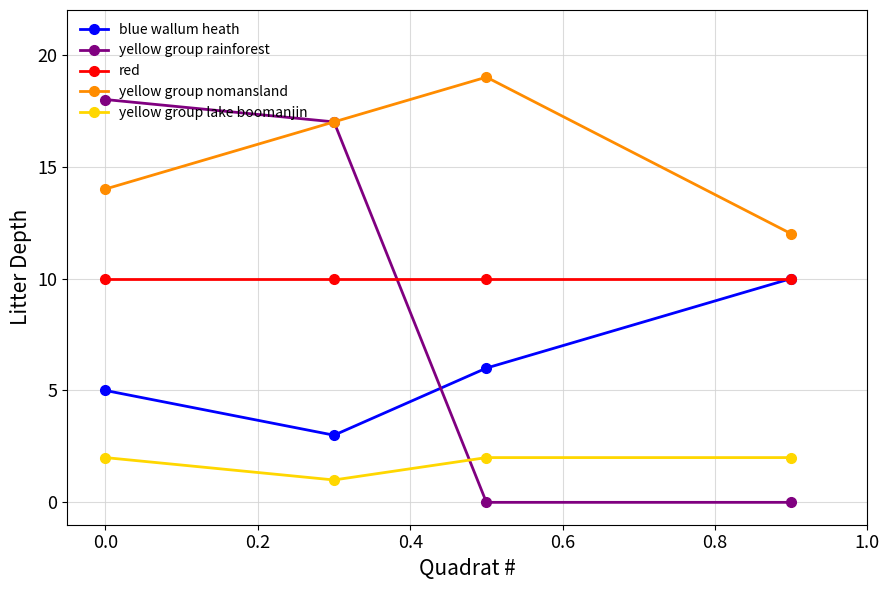

Count the number of categories in the chart.

4